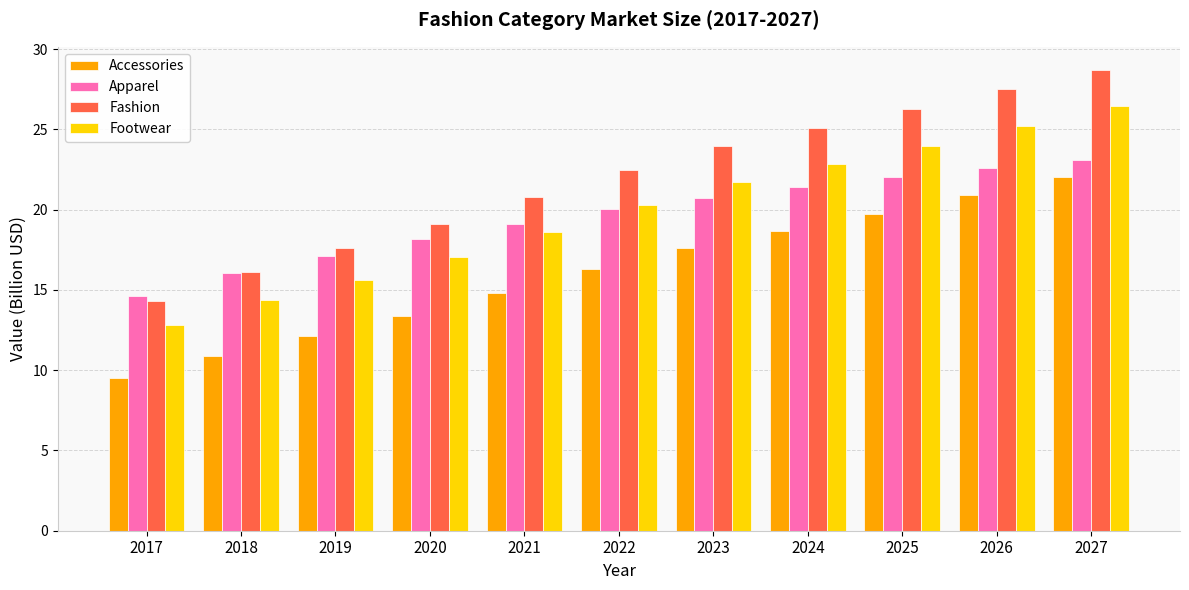

How many bars are there in each group?

4